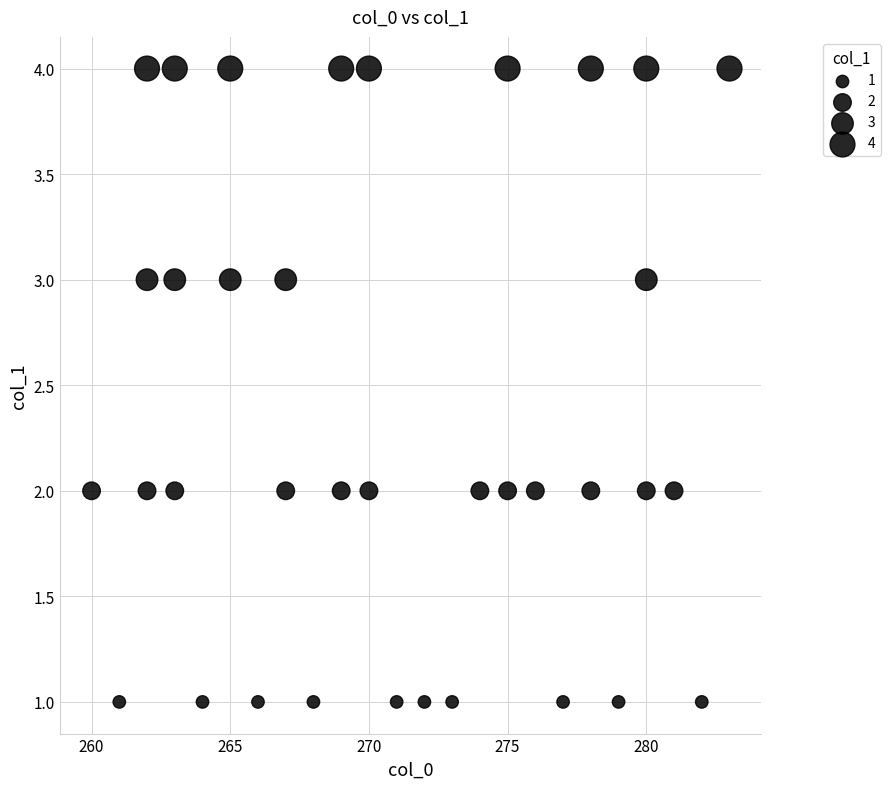

What is the range of Y values (max minus min)?

3